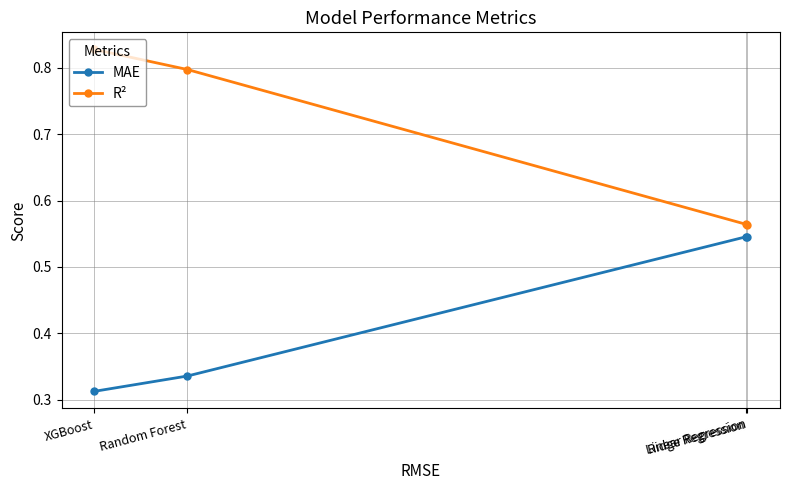

Which category has the lowest value in the MAE series?

XGBoost